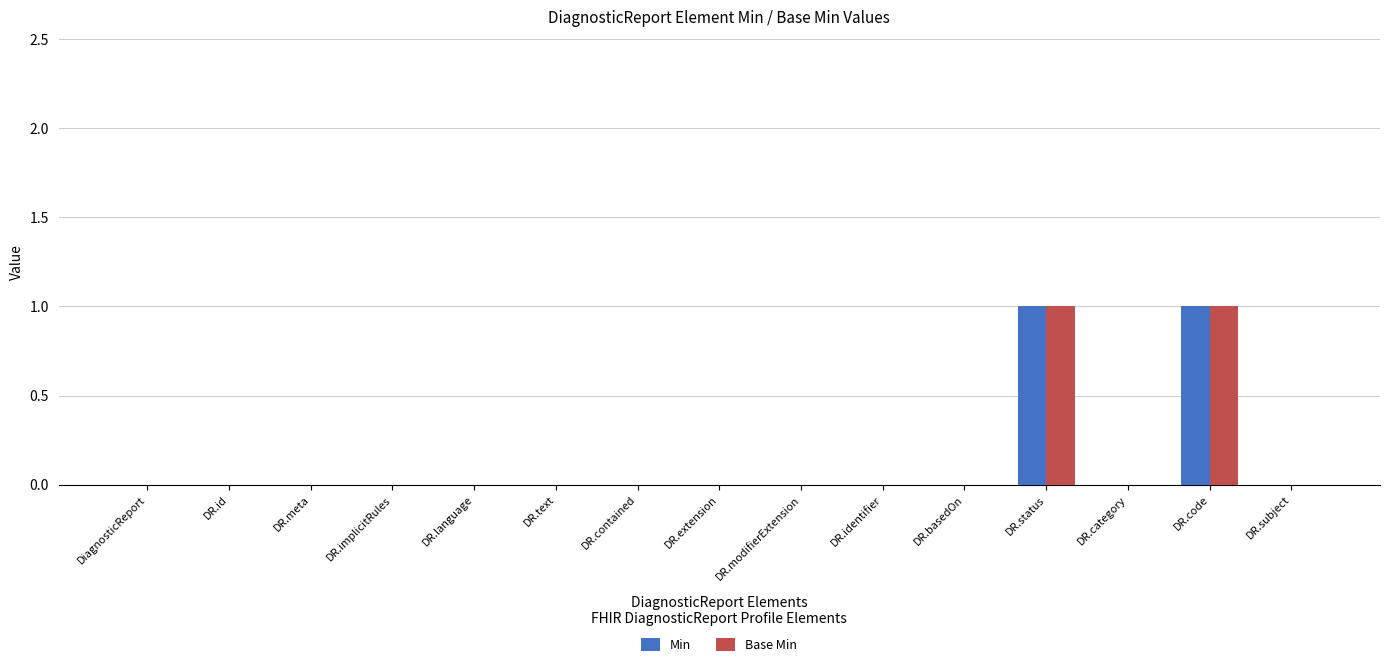

What is the maximum value shown in the chart?

1